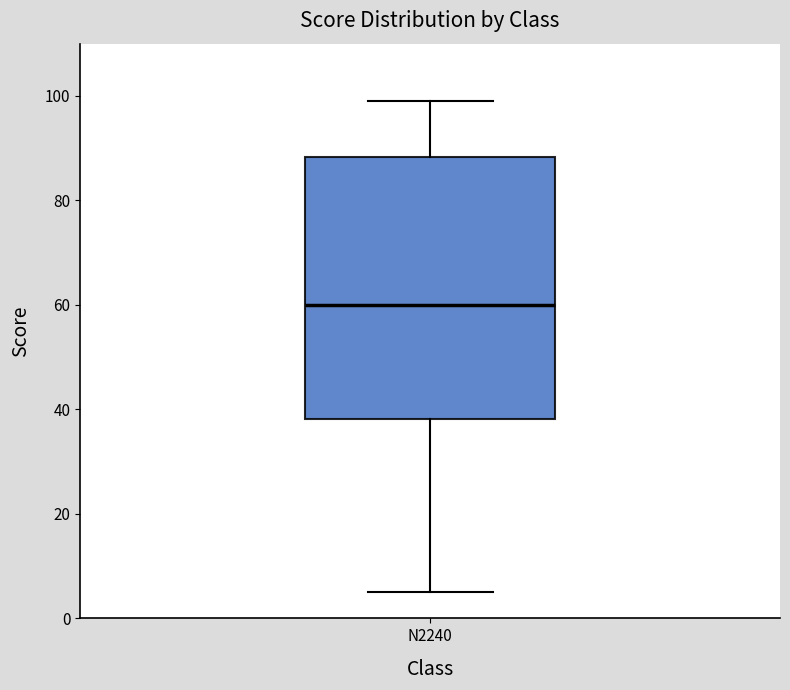

Read this box plot against the y-axis: the position of the median line, the range covered by the box, and the ends of both whiskers. The values are not printed on the chart, so give them approximately, as read against the axis.

median 60, box 38 to 88, whiskers 6 to 100